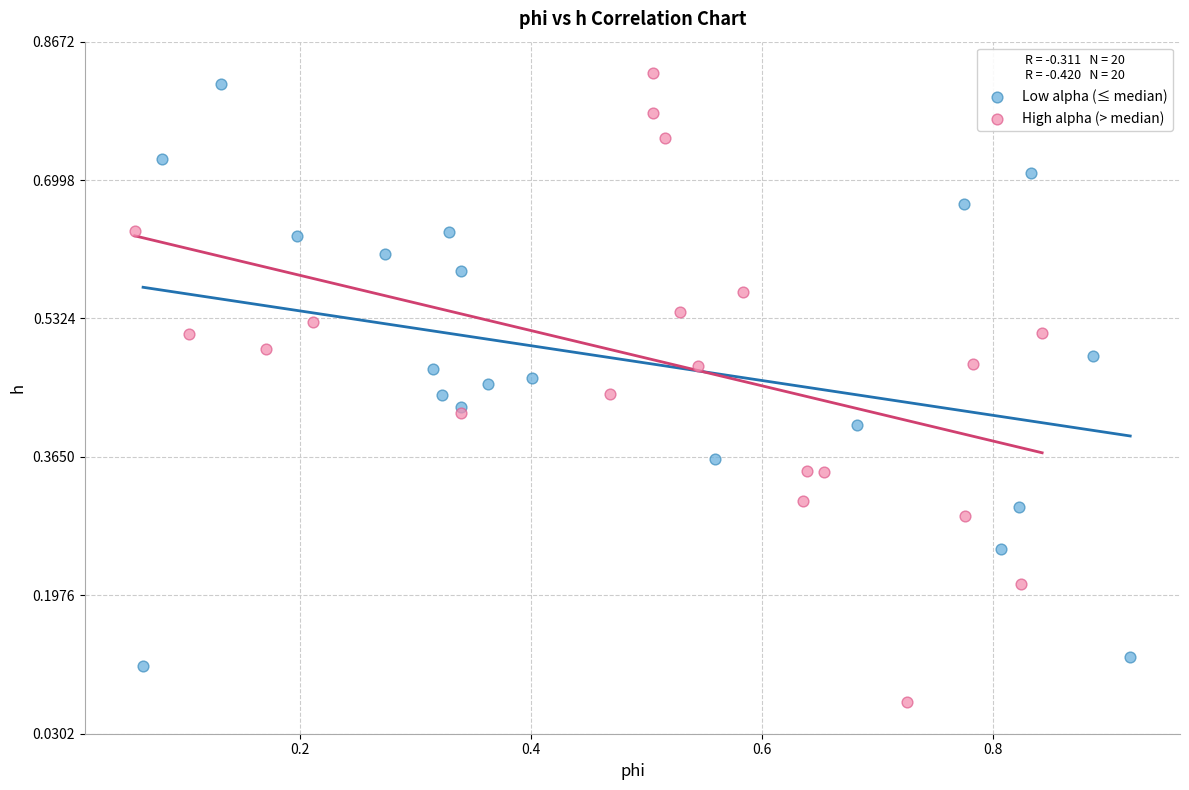

Which series contains the highest Y value?

High alpha (> median)